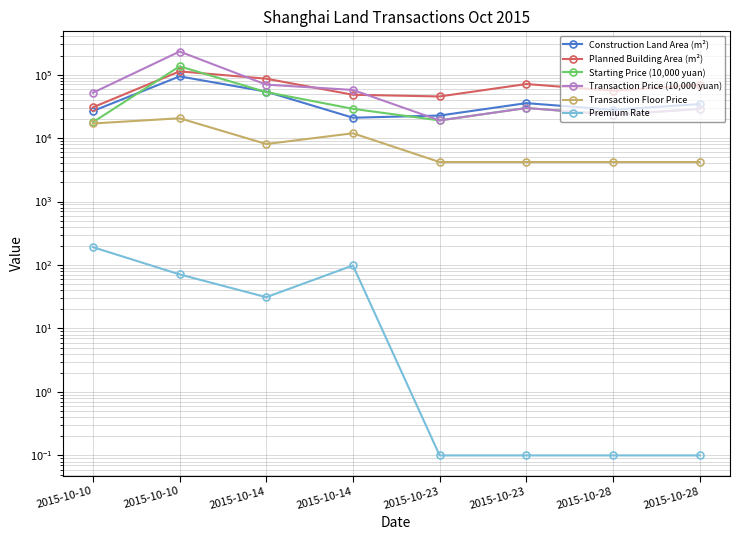

At which category does Construction Land Area (m²) reach its first local valley?

2015-10-14